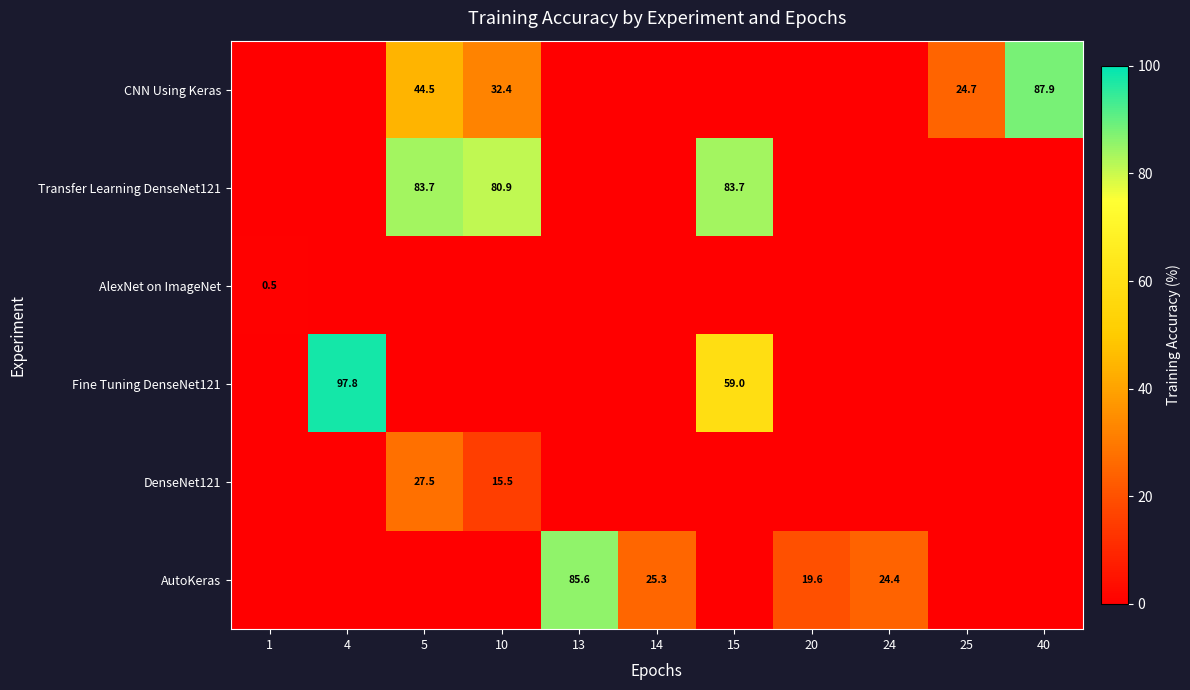

True or false: AutoKeras has a value of 7.9 at 20.

False